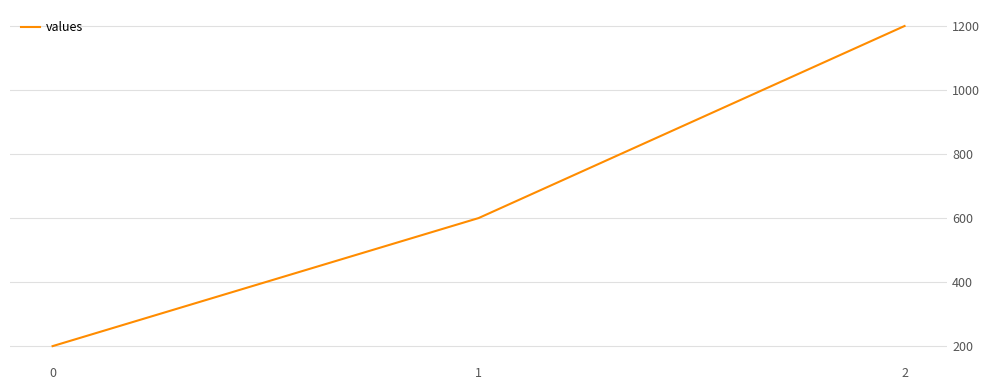

How many lines are shown in the chart?

1